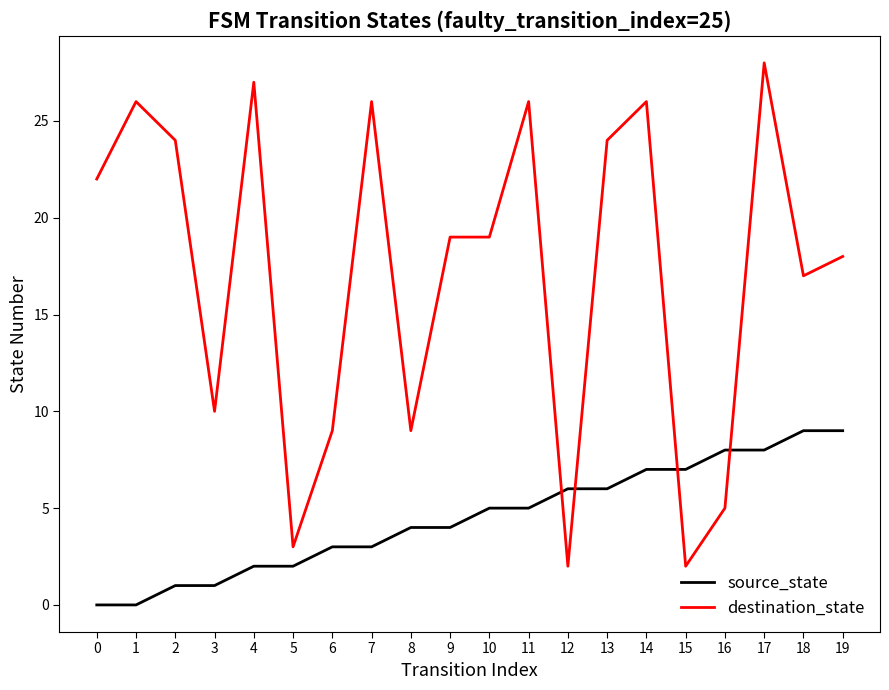

Between which two adjacent categories do destination_state and source_state first intersect?

11 and 12